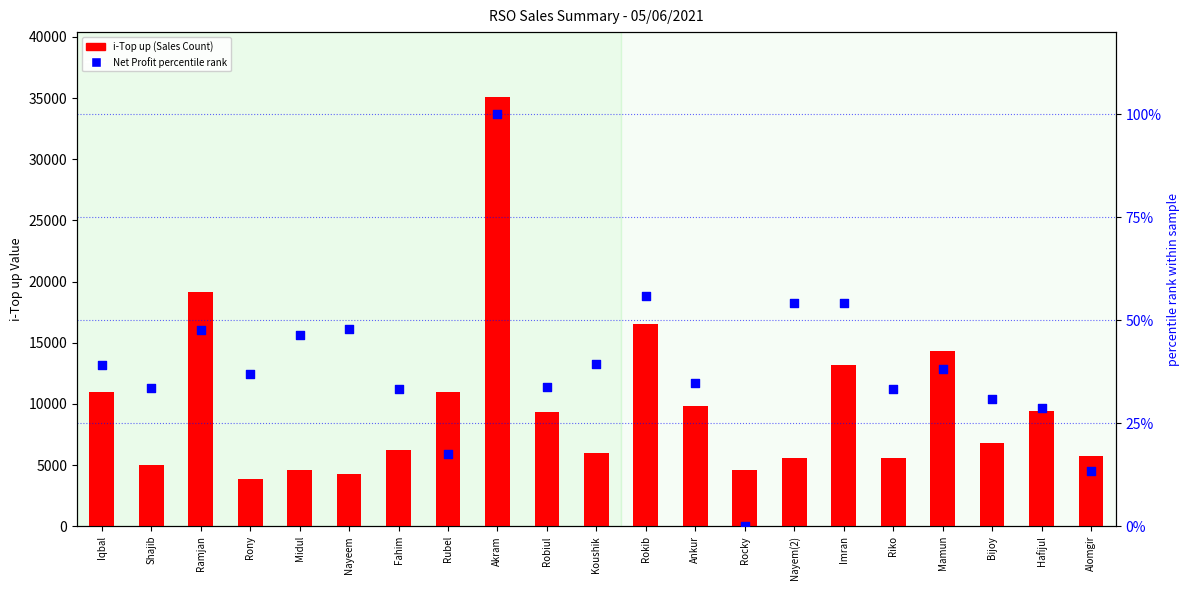

Which series has the largest total across all categories?

i-Top up (Sales Count)